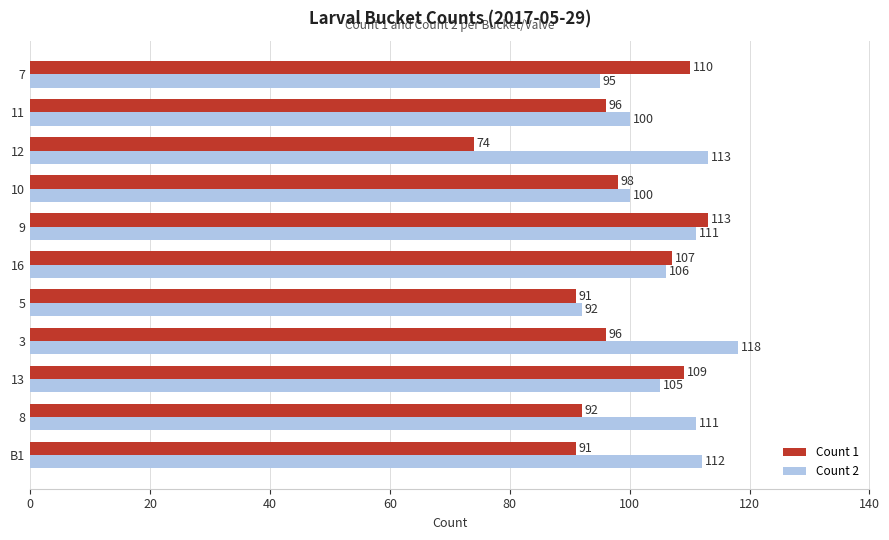

The Count 1 series shows 113 at 9. True or false?

True